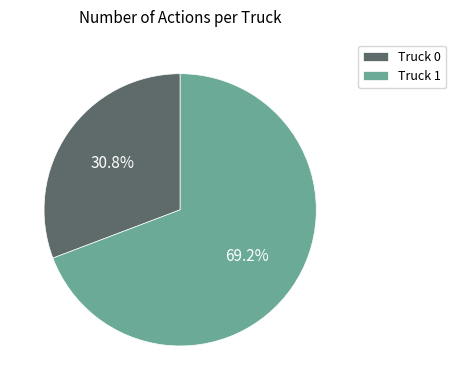

What portion of the pie excludes Truck 1?

30.8%